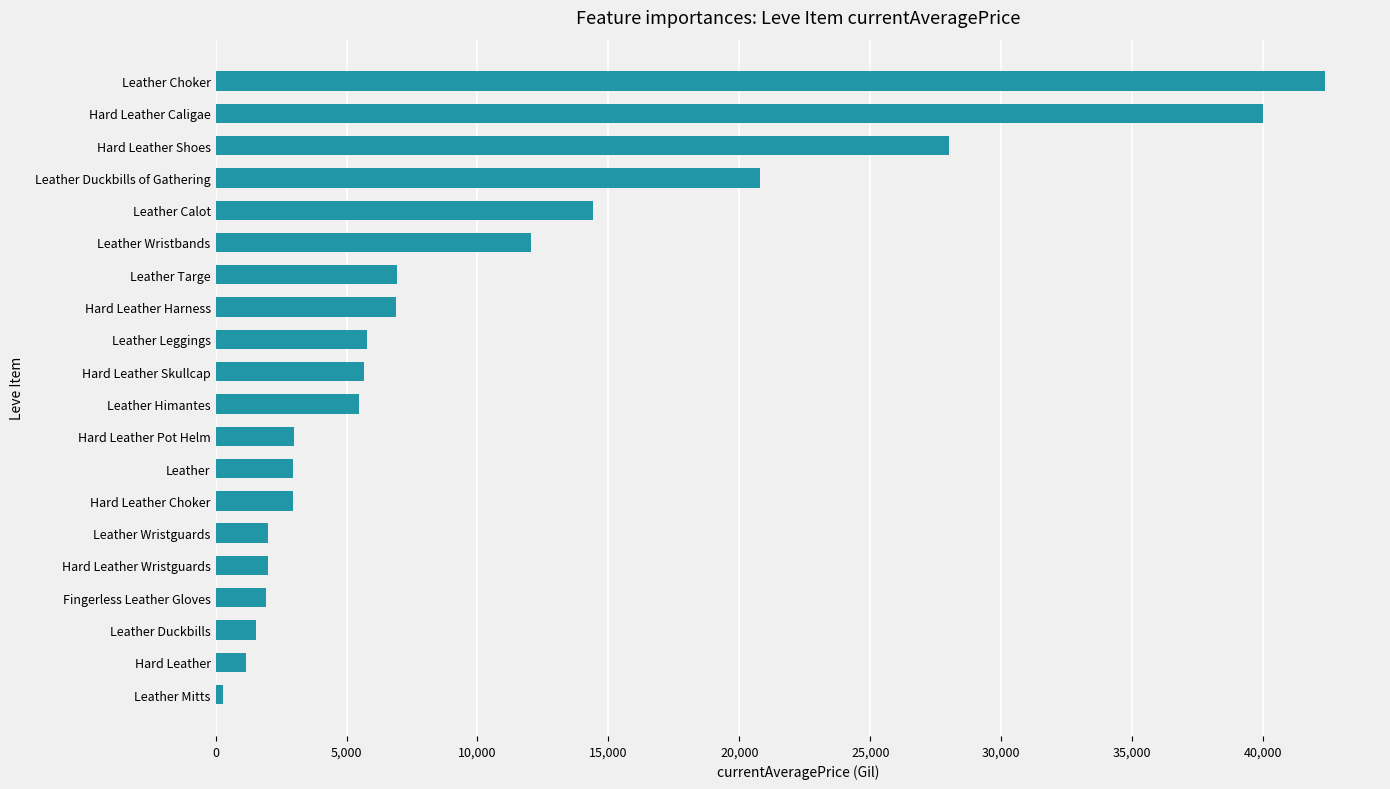

How many distinct data groups are displayed?

1